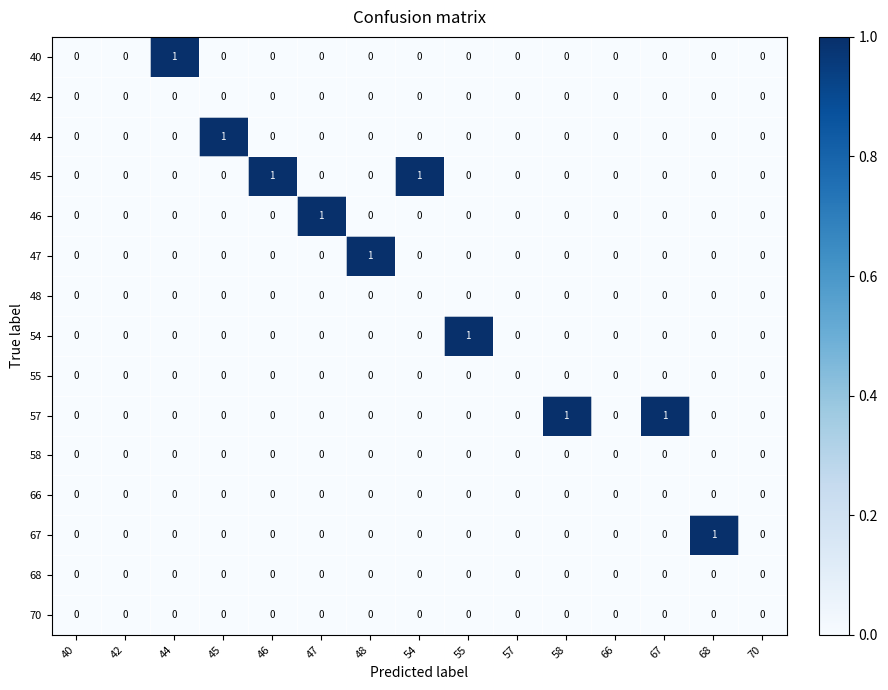

What is the spread (max minus min) of values at 44?

1